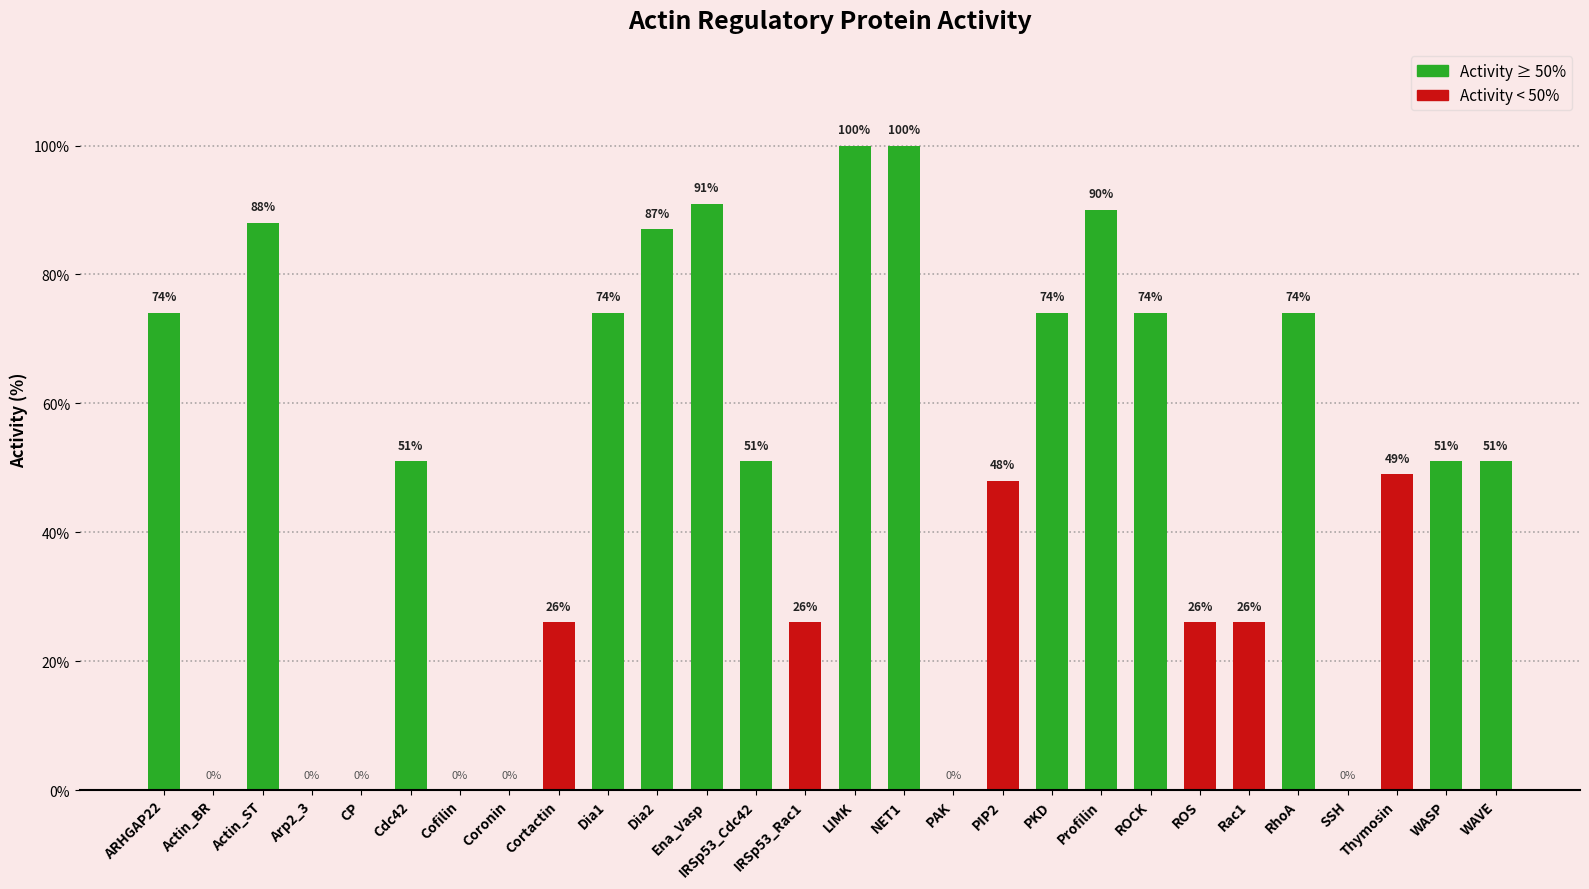

What is the sum of all values?

1331